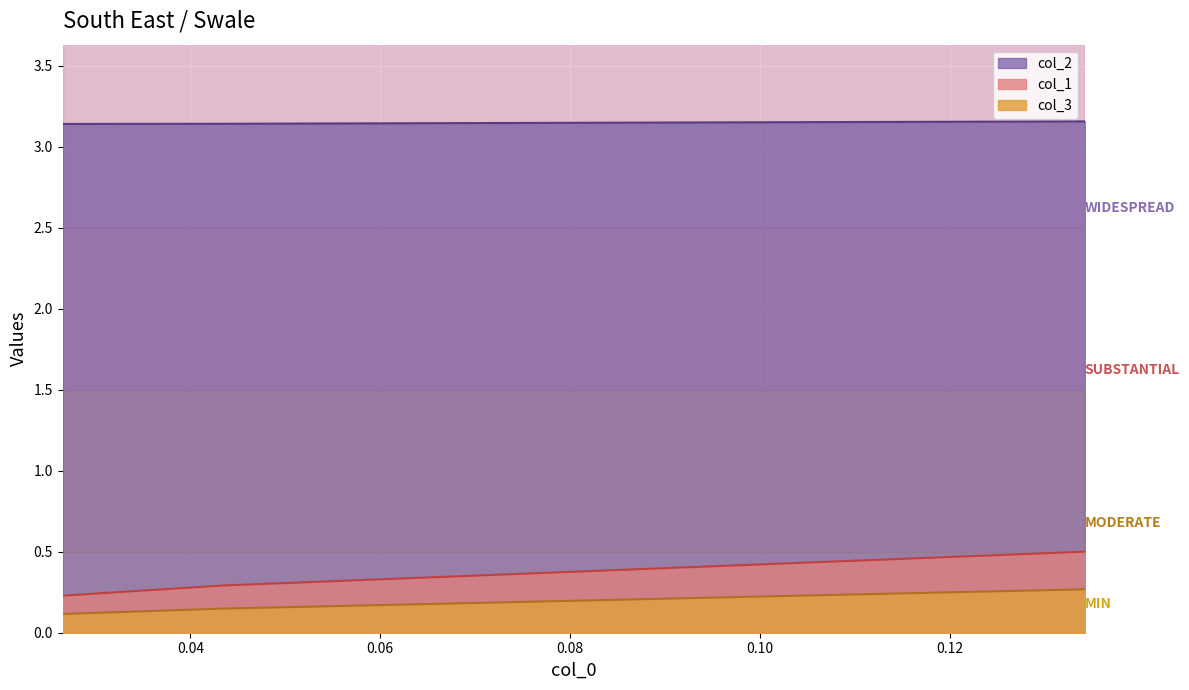

Which series changed the most between 0.04347826086956519 and 0.026548672566372167?

col_1